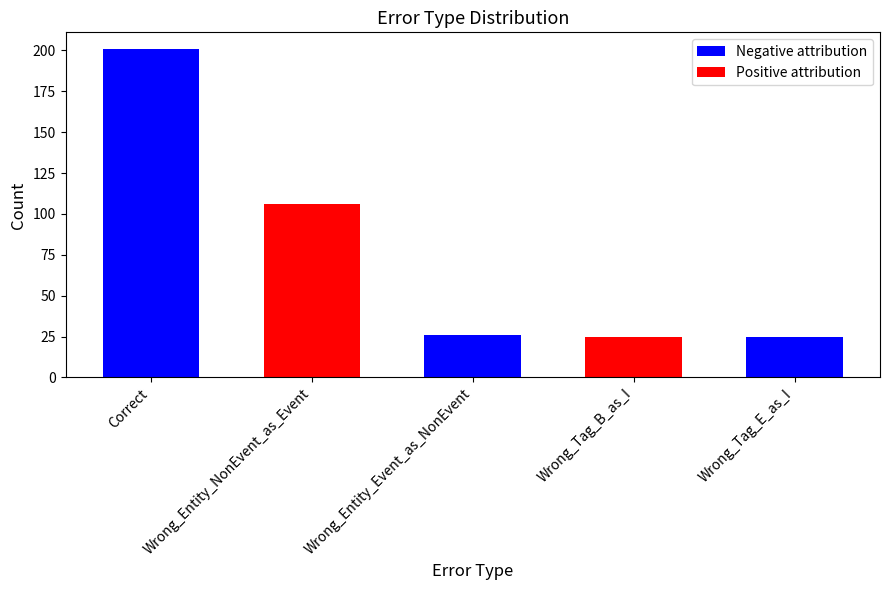

The value at Wrong_Tag_B_as_I is 25. True or false?

True